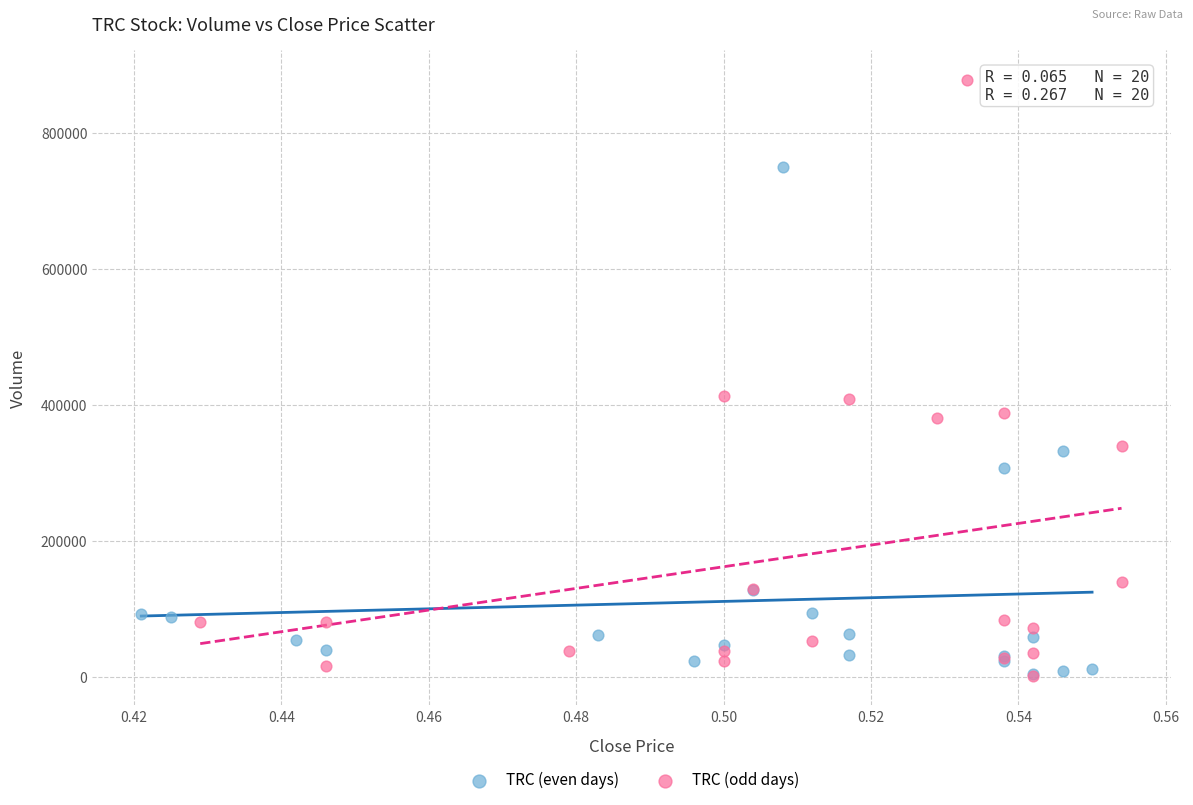

Which series contains the highest Y value?

TRC (odd days)